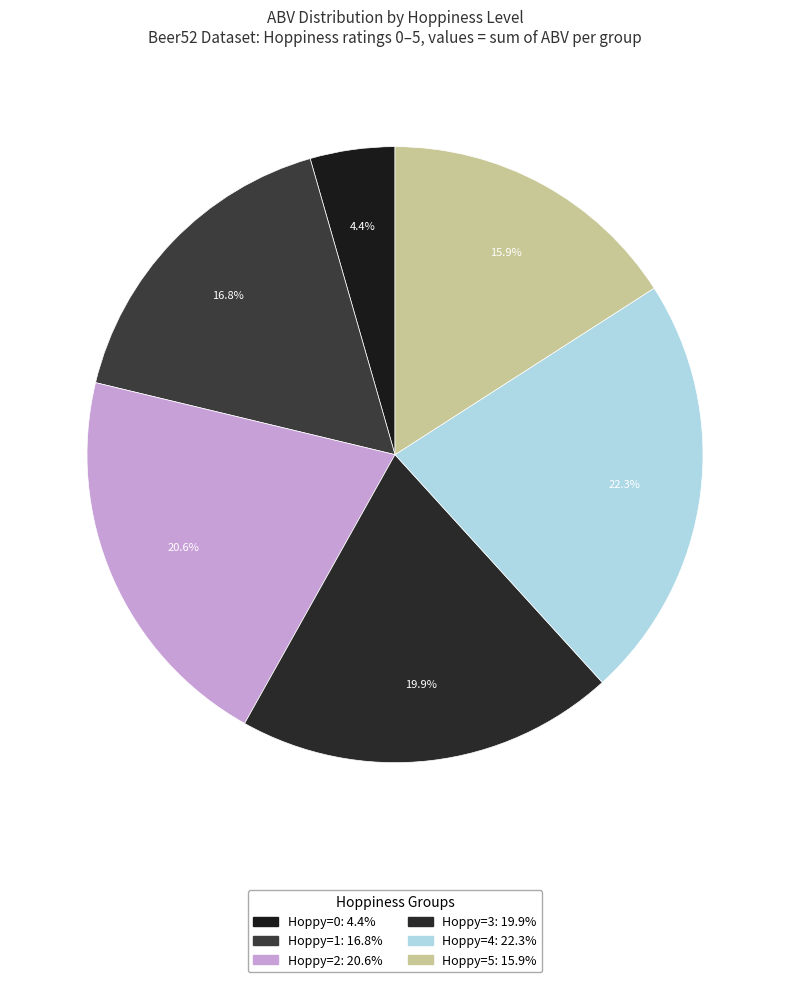

Count the number of slices in the pie.

6